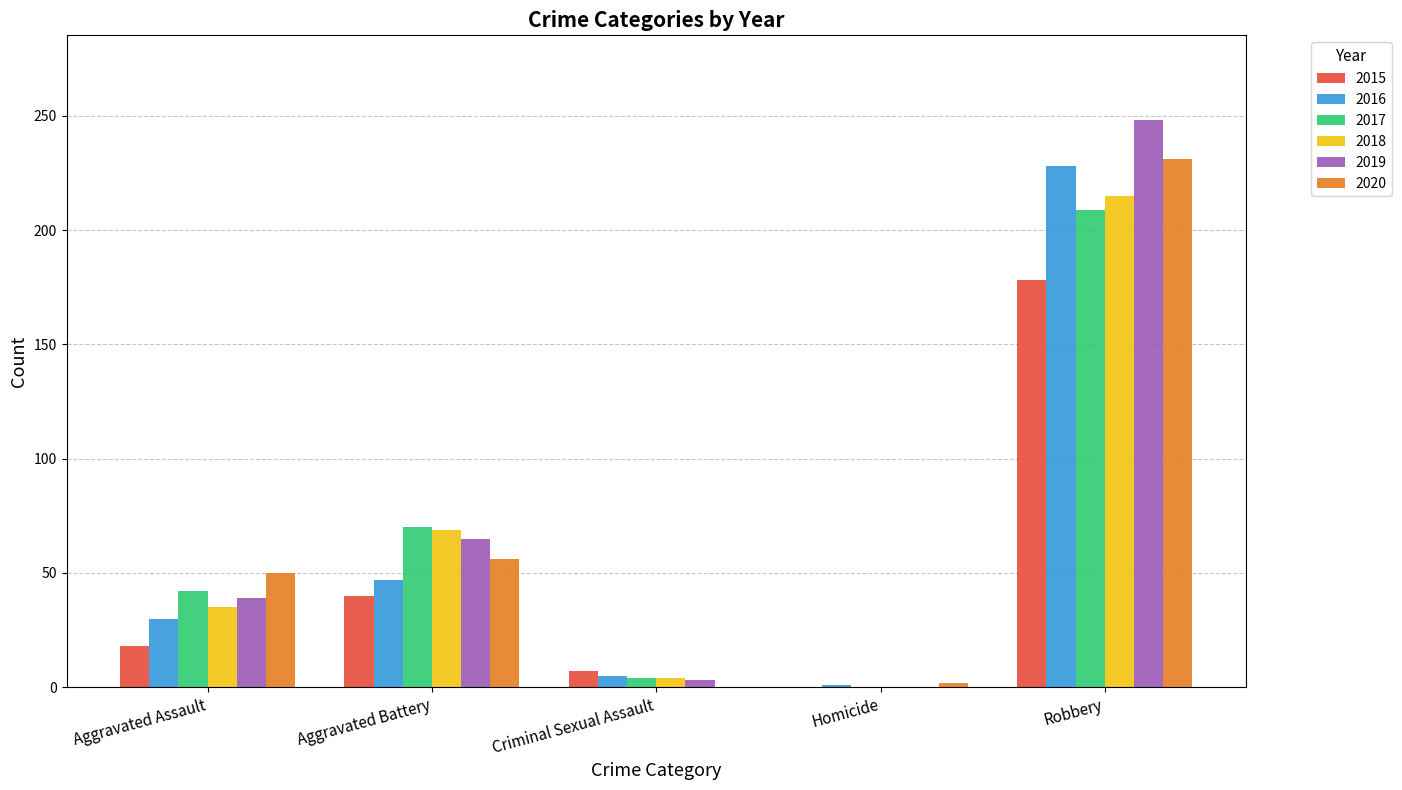

What is the total value across all series at Aggravated Assault?

214